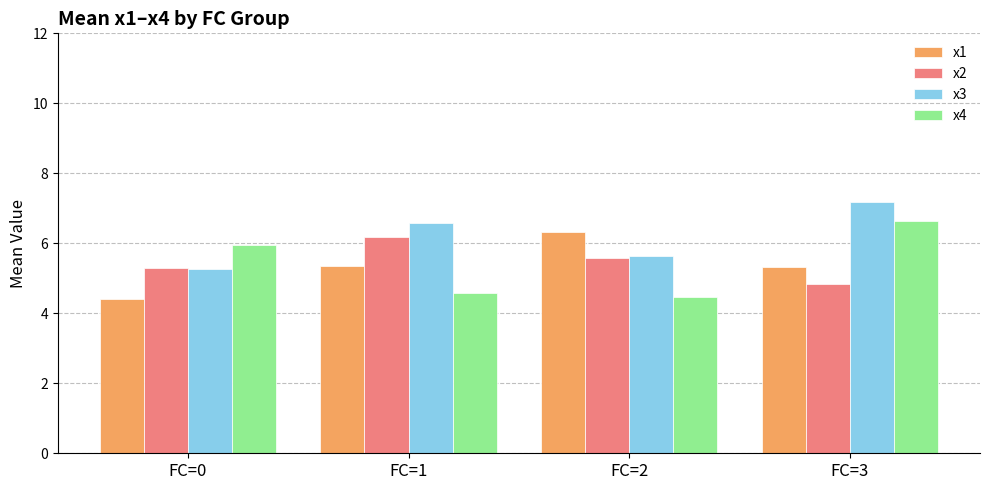

What is the difference between the highest and lowest values at FC=0?

1.5